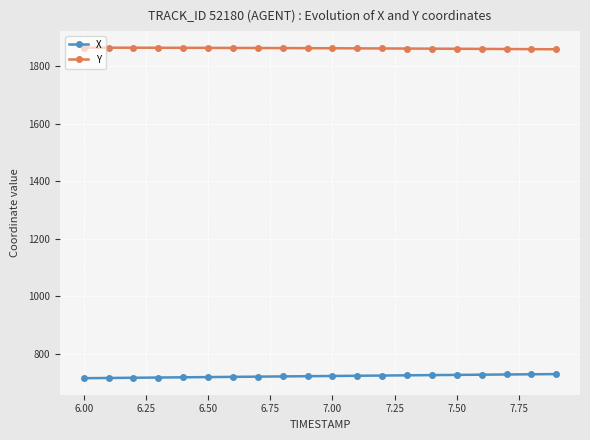

True or false: X and Y intersect in this chart.

False